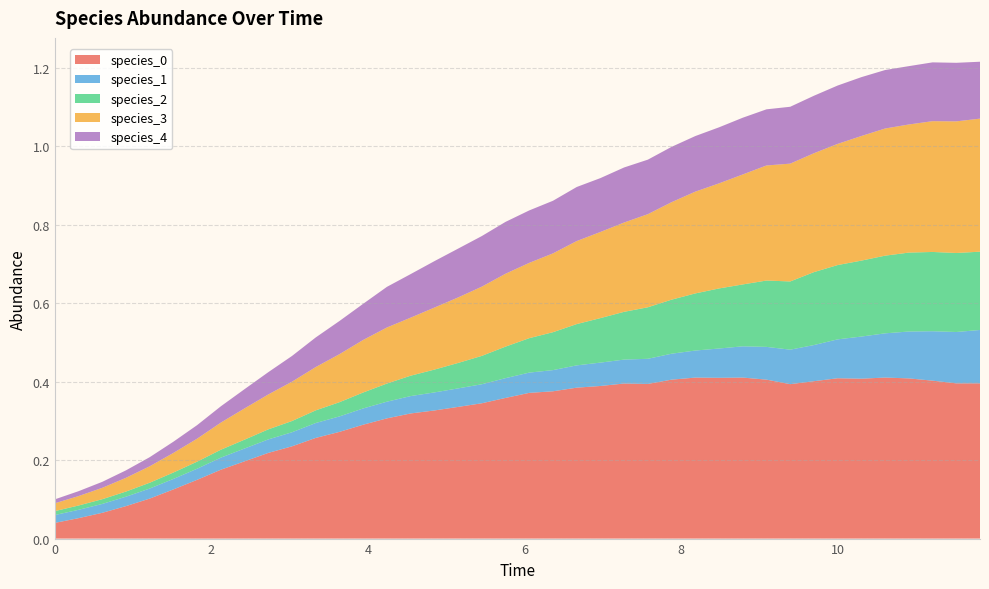

Reading right to left, what are all the values shown in this chart?

species_0: 0.4	0.4	0.4	0.4	0.4	0.4	0.4	0.4	0.4	0.4	0.4	0.4	0.4	0.4	0.4	0.4	0.4	0.4	0.4	0.4	0.4	0.3	0.3	0.3	0.3	0.3	0.3	0.3	0.3	0.2	0.2	0.2	0.2	0.1	0.1	0.1	0.1	0.1	0.1	0.0
species_1: 0.1	0.1	0.1	0.1	0.1	0.1	0.1	0.1	0.1	0.1	0.1	0.1	0.1	0.1	0.1	0.1	0.1	0.1	0.1	0.1	0.1	0.0	0.0	0.0	0.0	0.0	0.0	0.0	0.0	0.0	0.0	0.0	0.0	0.0	0.0	0.0	0.0	0.0	0.0	0.0
species_2: 0.2	0.2	0.2	0.2	0.2	0.2	0.2	0.2	0.2	0.2	0.2	0.2	0.1	0.1	0.1	0.1	0.1	0.1	0.1	0.1	0.1	0.1	0.1	0.1	0.1	0.0	0.0	0.0	0.0	0.0	0.0	0.0	0.0	0.0	0.0	0.0	0.0	0.0	0.0	0.0
species_3: 0.3	0.3	0.3	0.3	0.3	0.3	0.3	0.3	0.3	0.3	0.3	0.3	0.3	0.2	0.2	0.2	0.2	0.2	0.2	0.2	0.2	0.2	0.2	0.2	0.1	0.1	0.1	0.1	0.1	0.1	0.1	0.1	0.1	0.1	0.0	0.0	0.0	0.0	0.0	0.0
species_4: 0.1	0.1	0.1	0.1	0.1	0.2	0.1	0.1	0.1	0.1	0.1	0.1	0.1	0.1	0.1	0.1	0.1	0.1	0.1	0.1	0.1	0.1	0.1	0.1	0.1	0.1	0.1	0.1	0.1	0.1	0.1	0.0	0.0	0.0	0.0	0.0	0.0	0.0	0.0	0.0